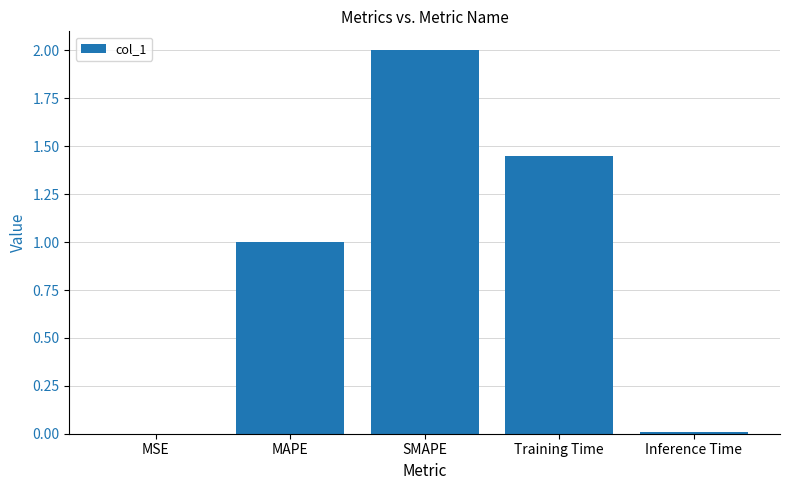

Between Inference Time and MAPE, which is larger?

MAPE